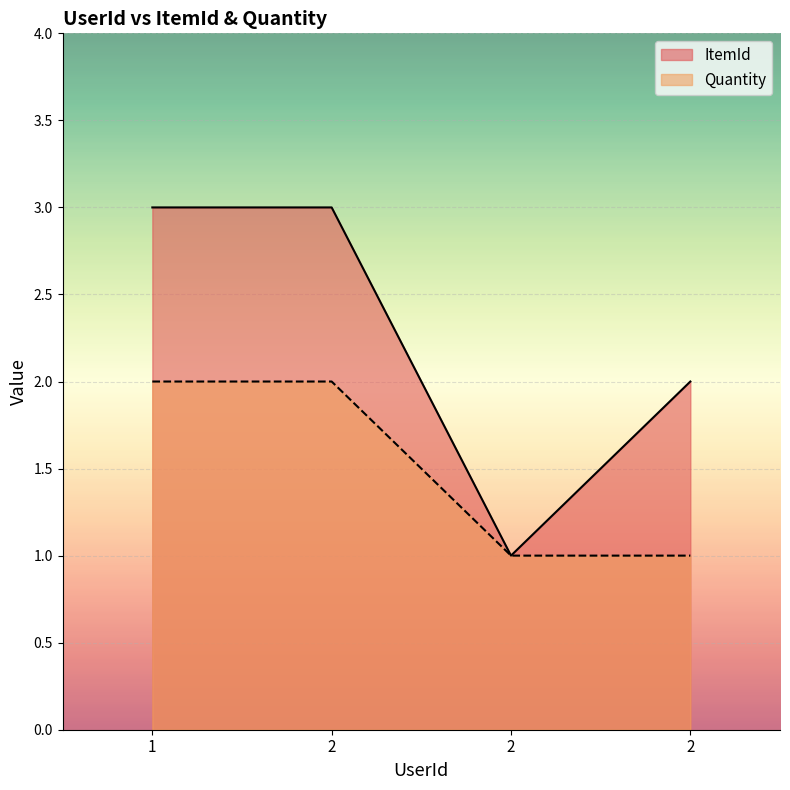

What is the value of the Quantity point at the 2nd from the left?

2